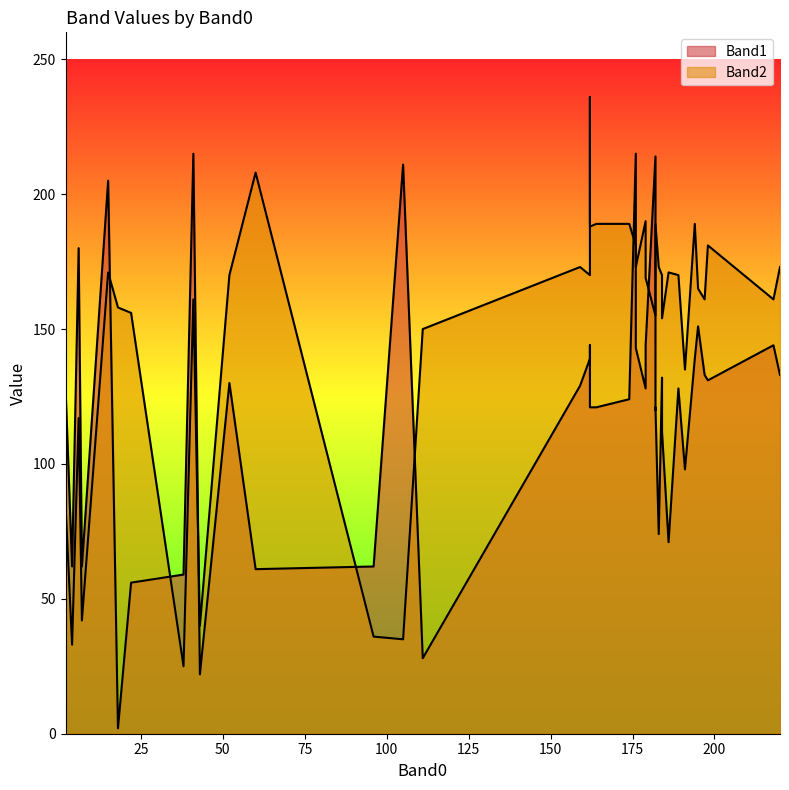

True or false: Band2 and Band1 intersect in this chart.

True